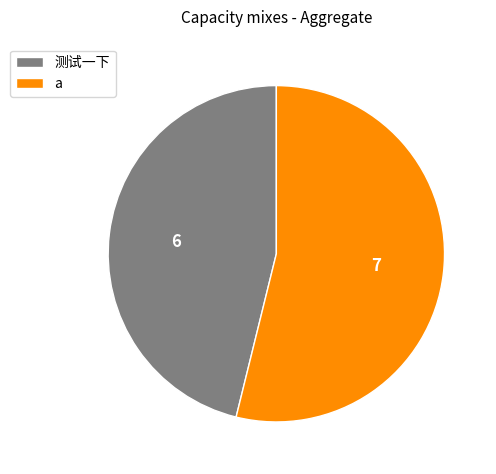

What is the largest slice in the pie chart?

a